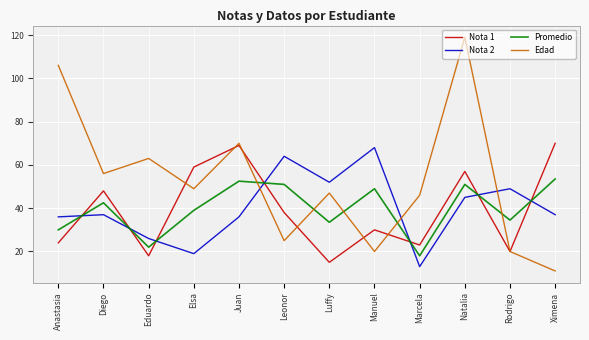

What is the difference between the Edad values at Leonor and Rodrigo?

5.0